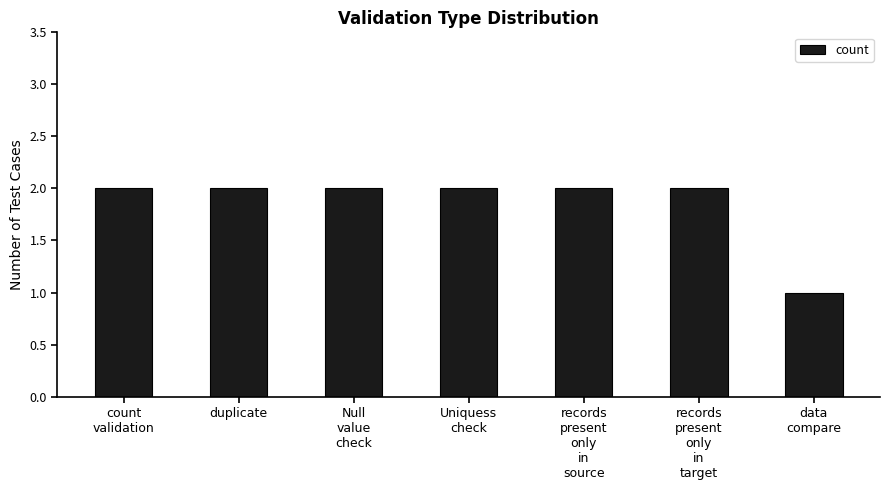

Approximately how many times larger is the value at records
present
only
in
source compared to Null
value
check?

1.0